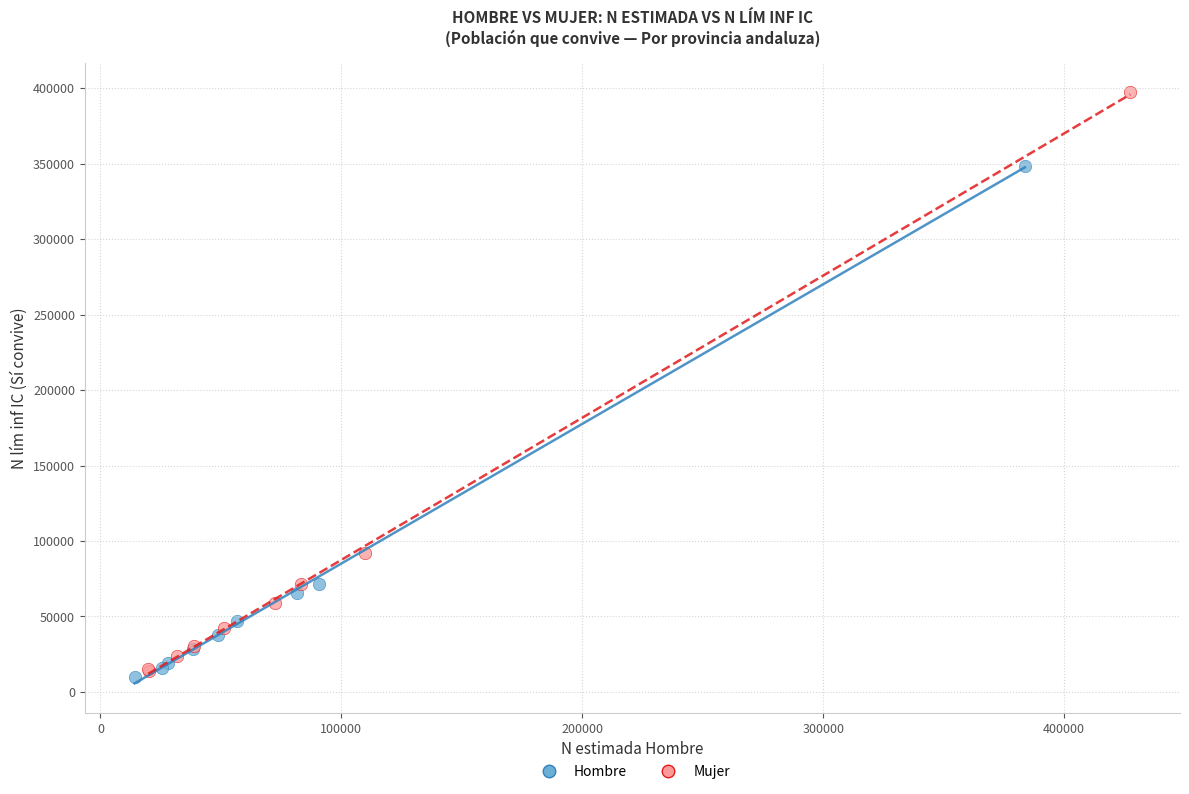

Which series has the widest spread of Y values?

Mujer